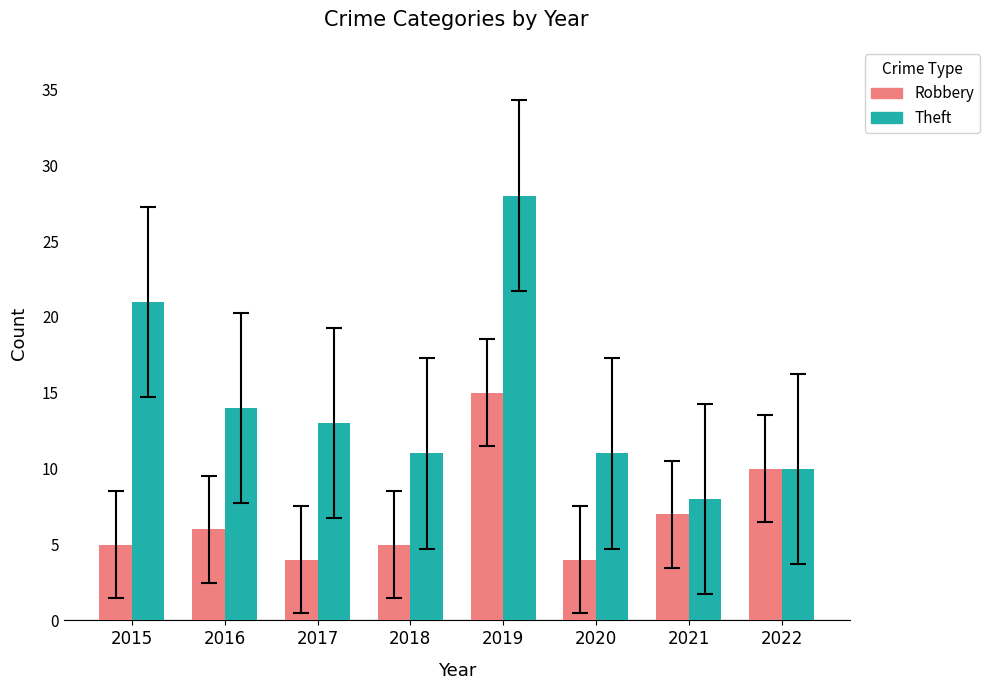

How many data points does each series have?

8